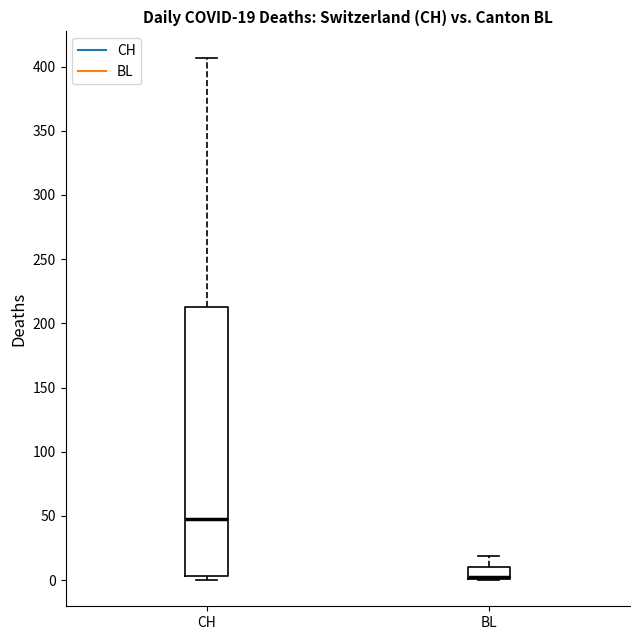

Which box is the tallest, from its lower edge to its upper edge?

CH